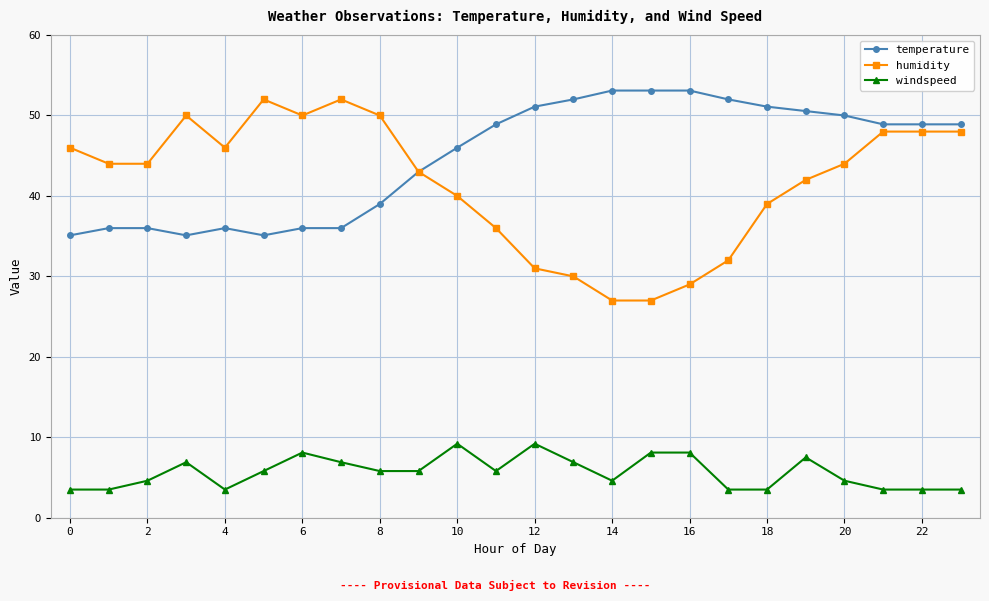

At how many categories does at least one series exceed 25?

24